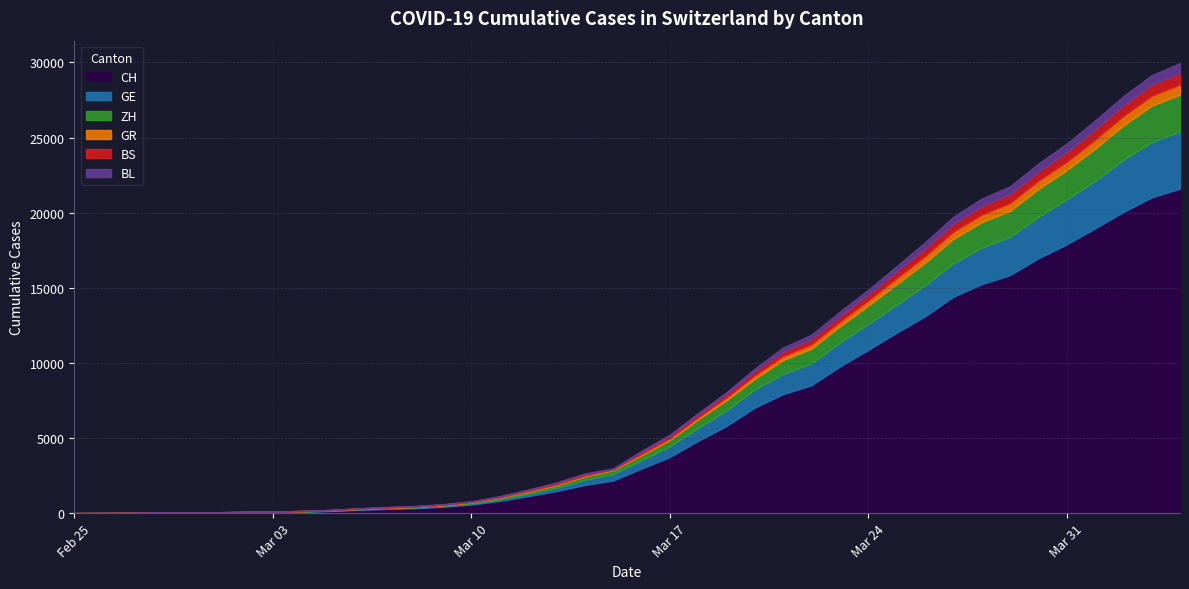

Which series has the widest spread of values?

CH